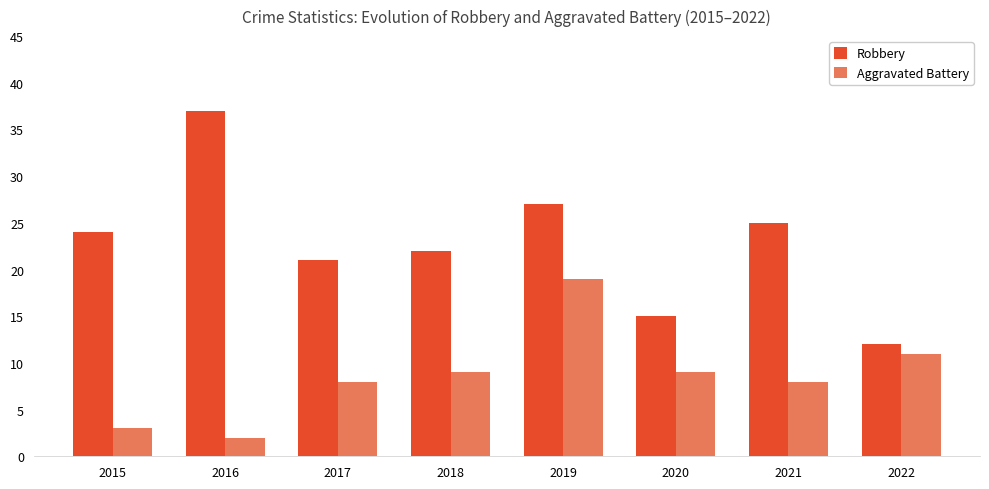

Rank the series by their maximum value, from lowest to highest.

Aggravated Battery, Robbery